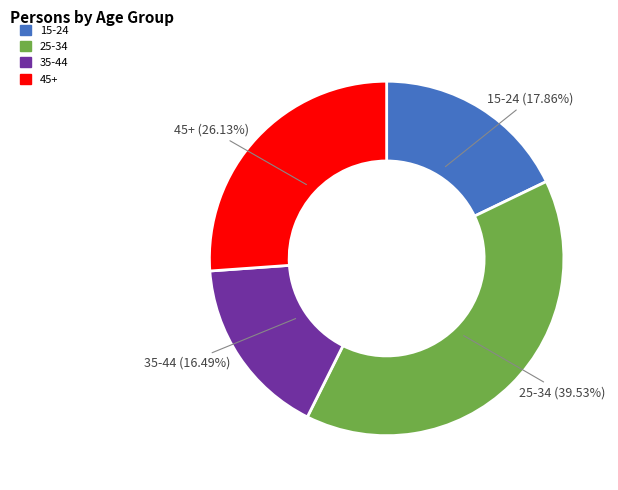

What percentage is NOT represented by 45+?

73.9%